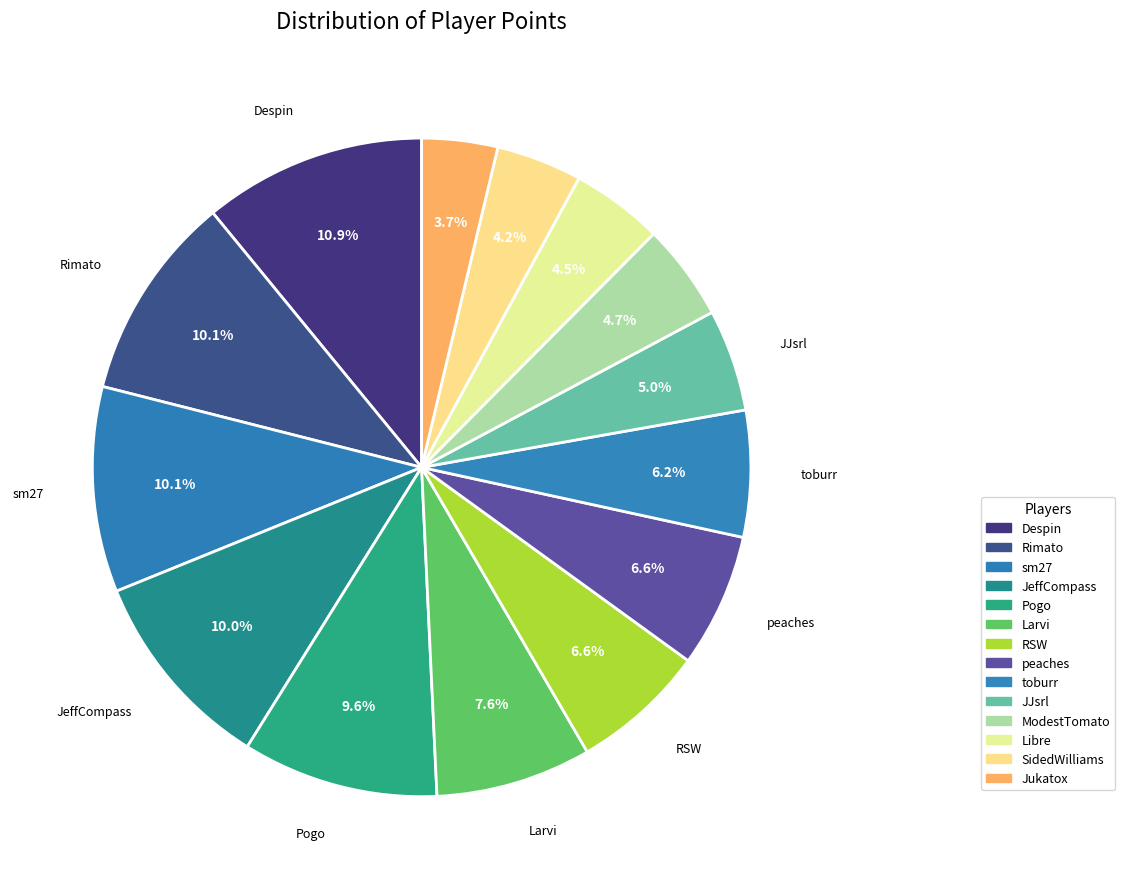

How many segments does this pie chart have?

14